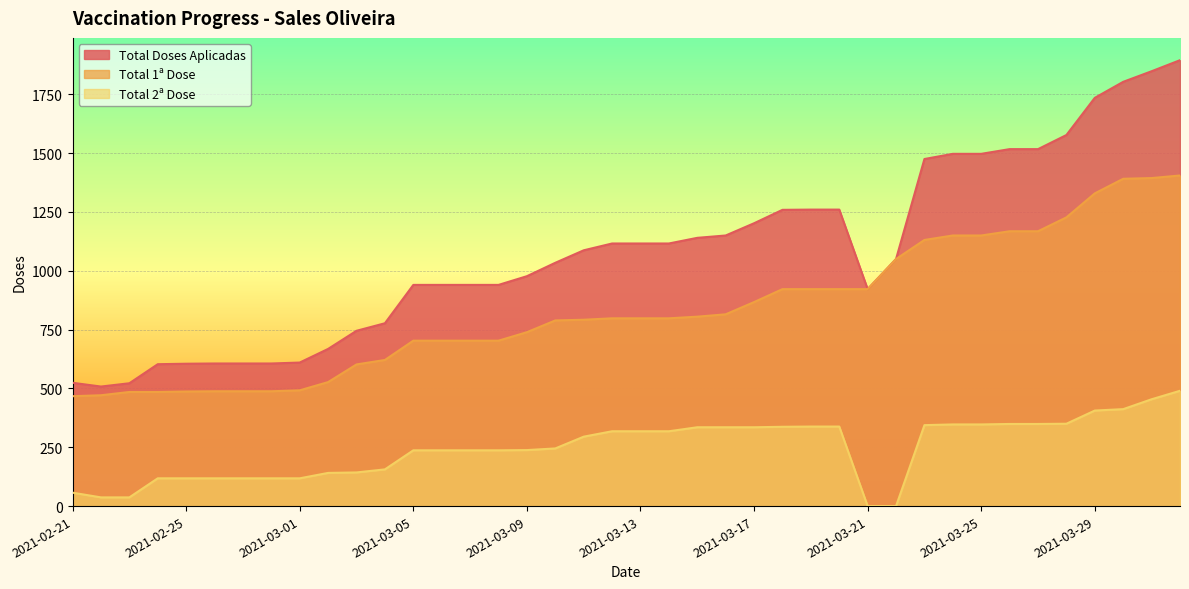

Which series changed the most between 2021-03-03 and 2021-03-28?

Total Doses Aplicadas